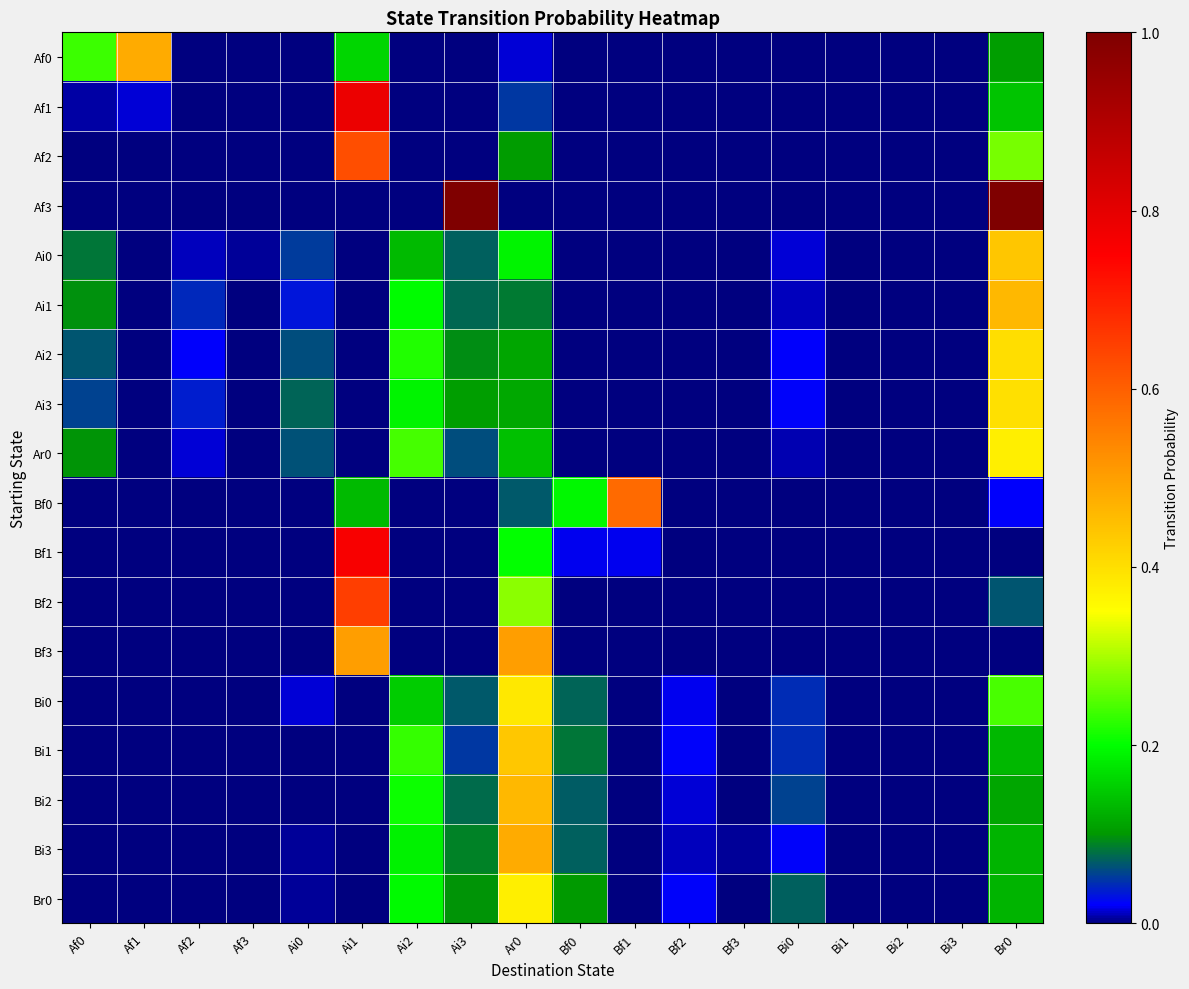

Between Bi3 and Ai1, which is larger?

Ai1